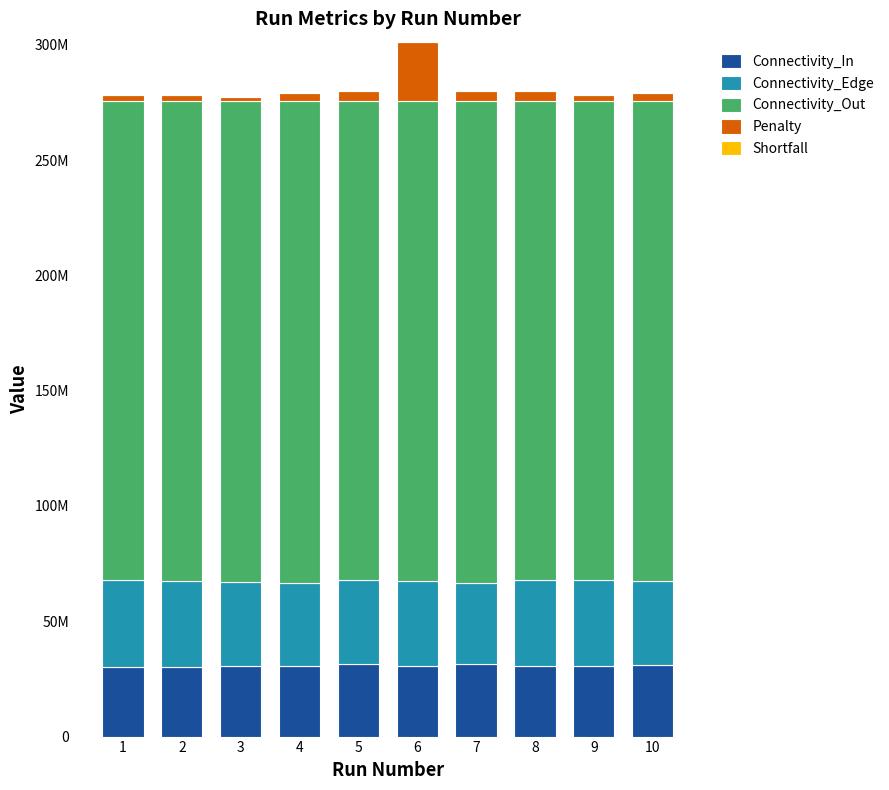

Which series changed the most between 2 and 7?

Connectivity_Edge